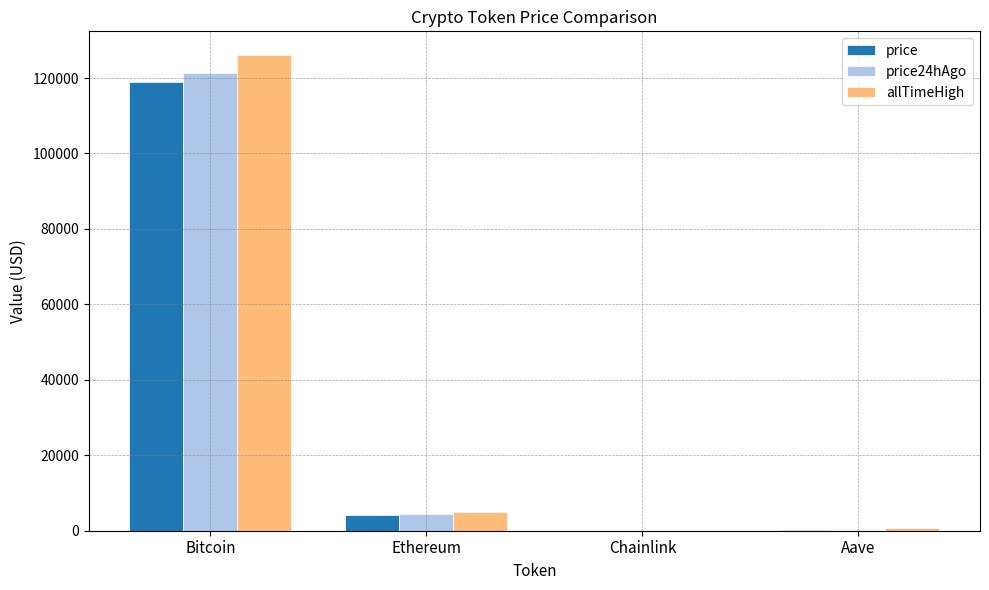

What is the total value across all series at Ethereum?

13373.1